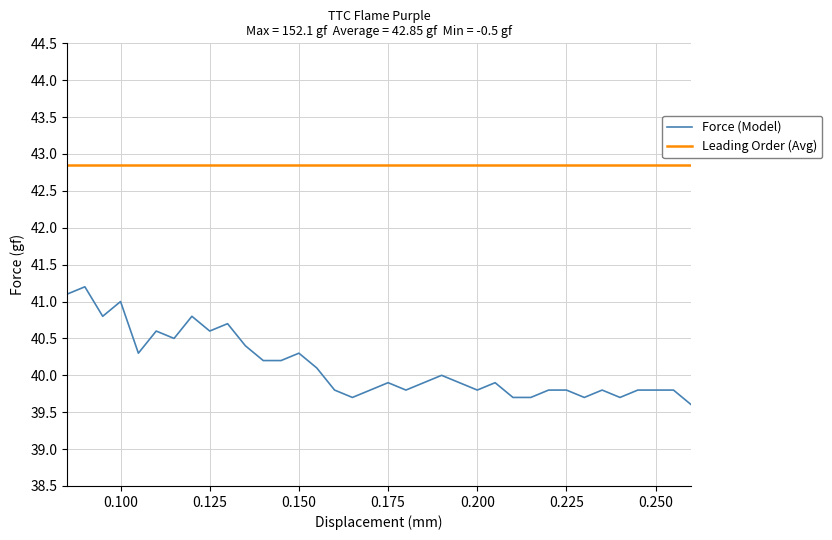

True or false: Leading Order (Avg) and Force (Model) cross at least once.

False